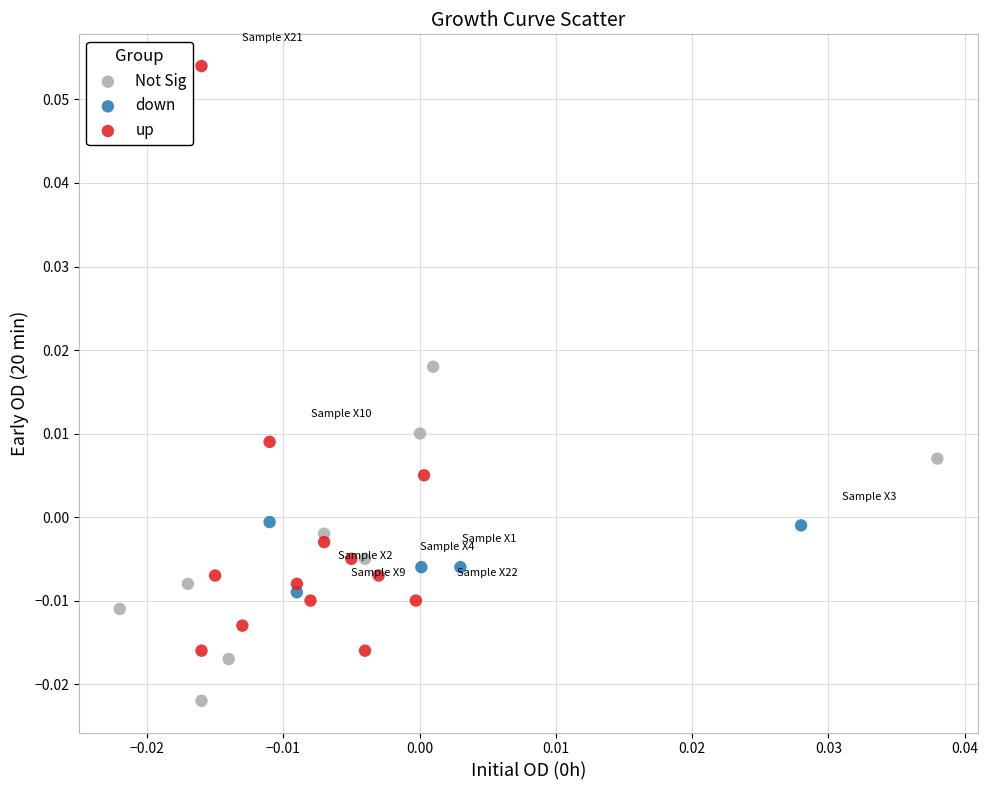

Which series reaches the maximum Y coordinate?

up